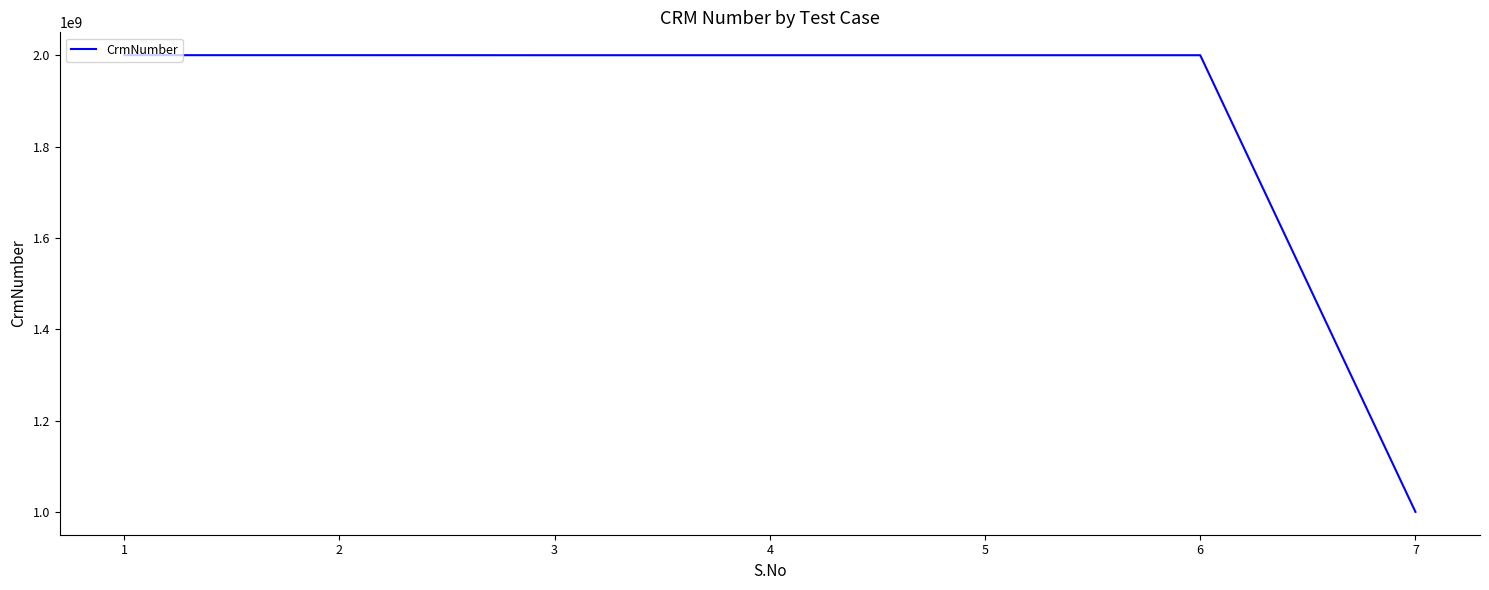

What is the minimum value shown in the chart?

1000155584